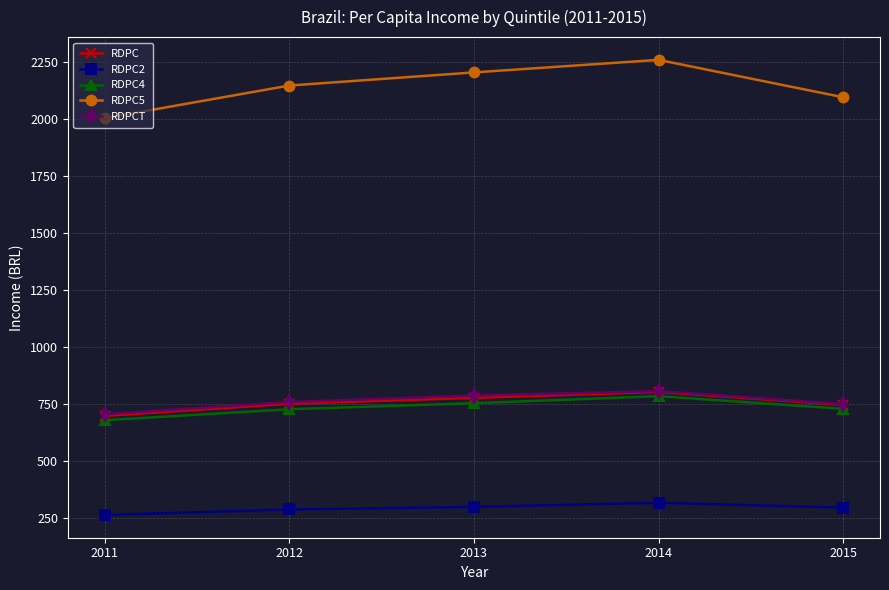

Is the value of RDPC4 at 2015 greater than the value of RDPCT at 2012?

No